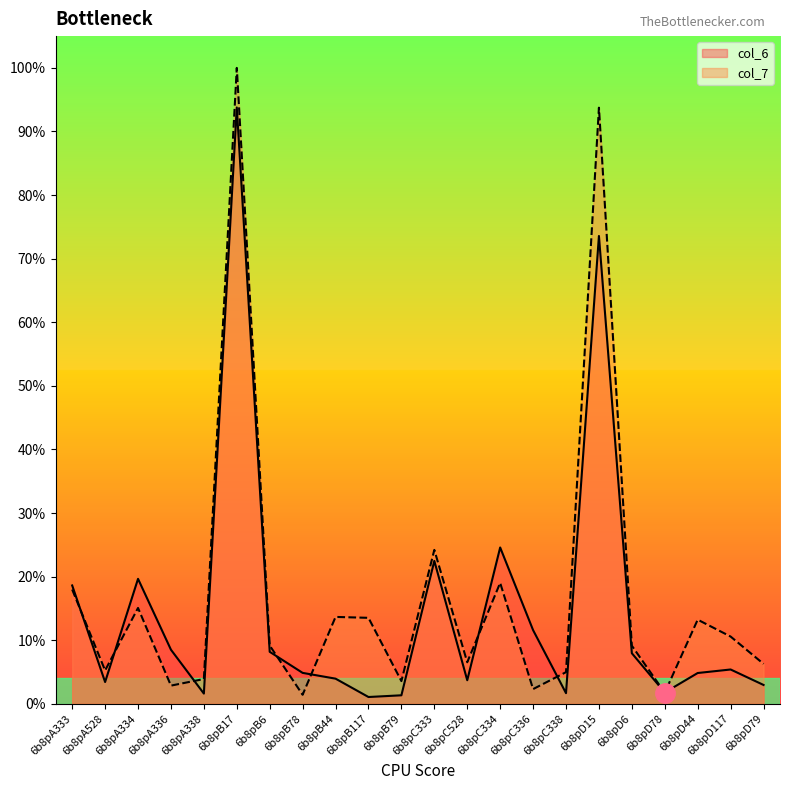

How many distinct data groups are displayed?

2